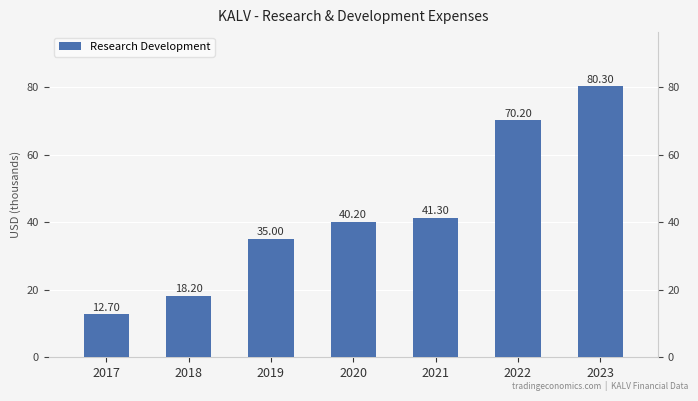

What is the smallest value displayed?

12.7